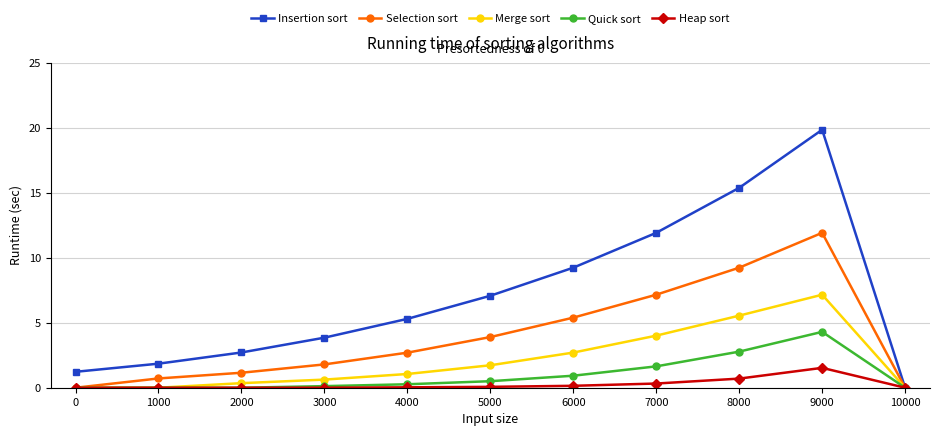

The value of Selection sort at 10000 is 0.0. True or false?

True